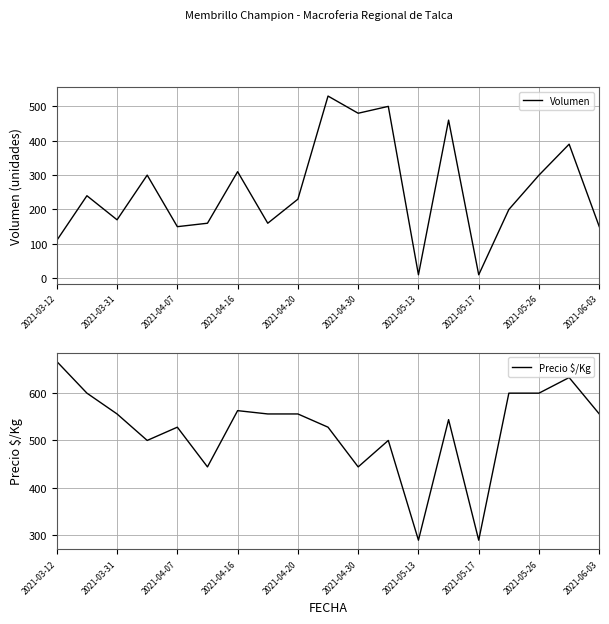

What is the difference between the second highest and minimum values in the Precio $/Kg series?

344